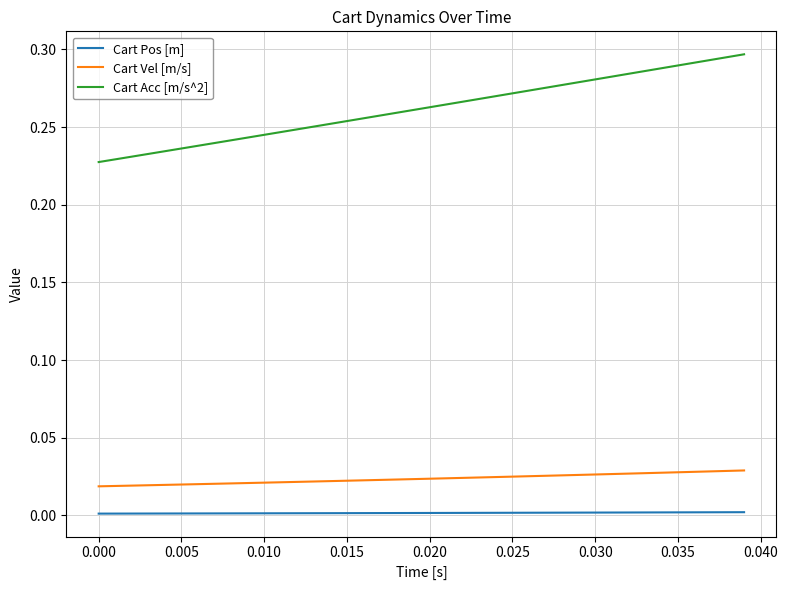

Which series has the largest total across all categories?

Cart Acc [m/s^2]